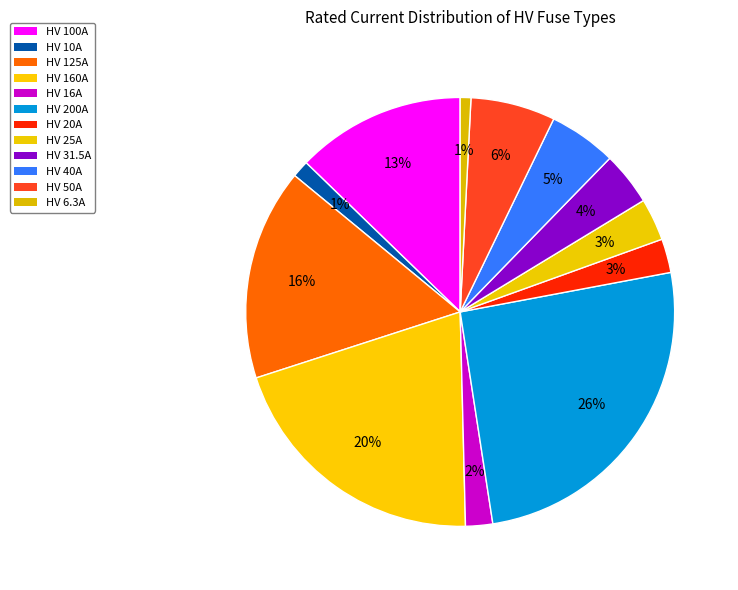

What is the smallest slice in the pie chart?

HV 6.3A